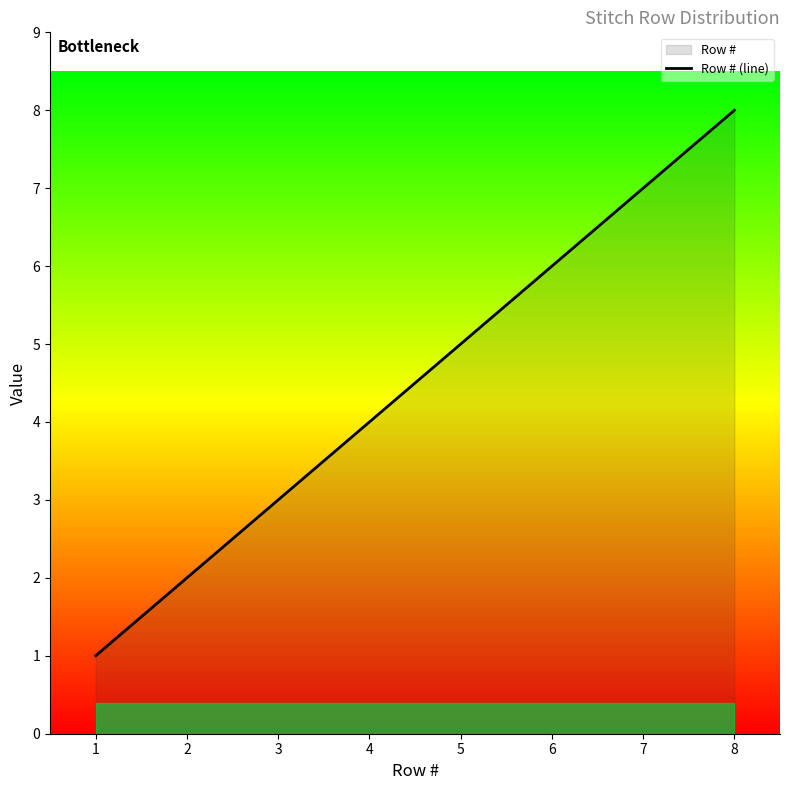

At which category does the chart reach its minimum across all series?

1